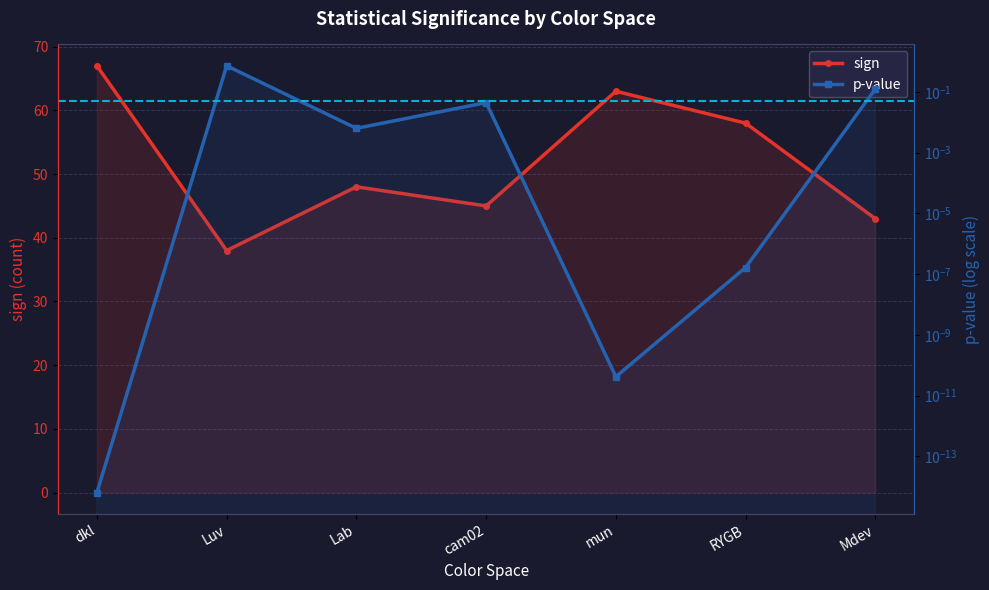

True or false: p-value and sign cross at least once.

False